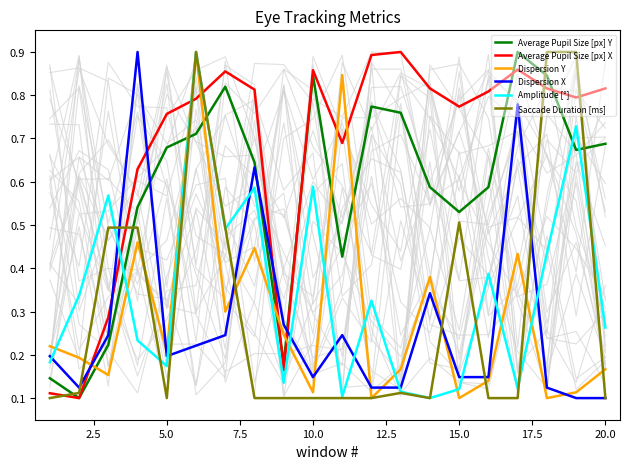

True or false: Amplitude [°] has more than 0 points higher than both neighbors.

True